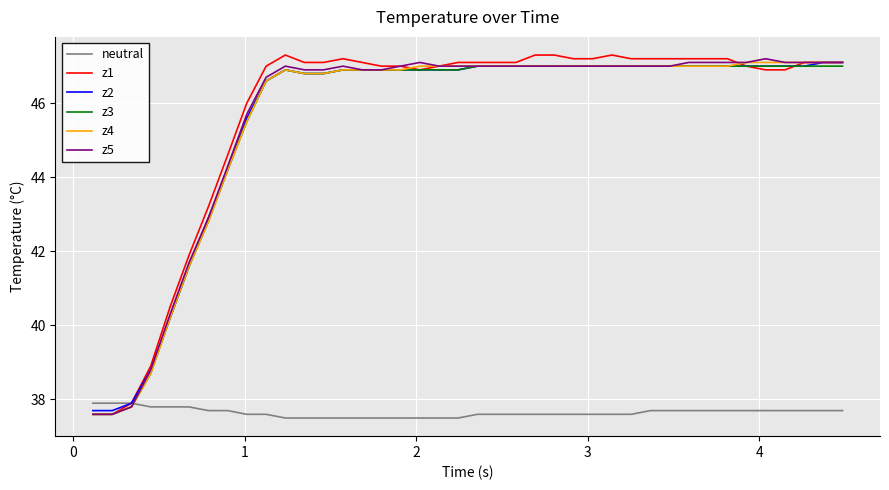

Which series has the widest spread of values?

z1